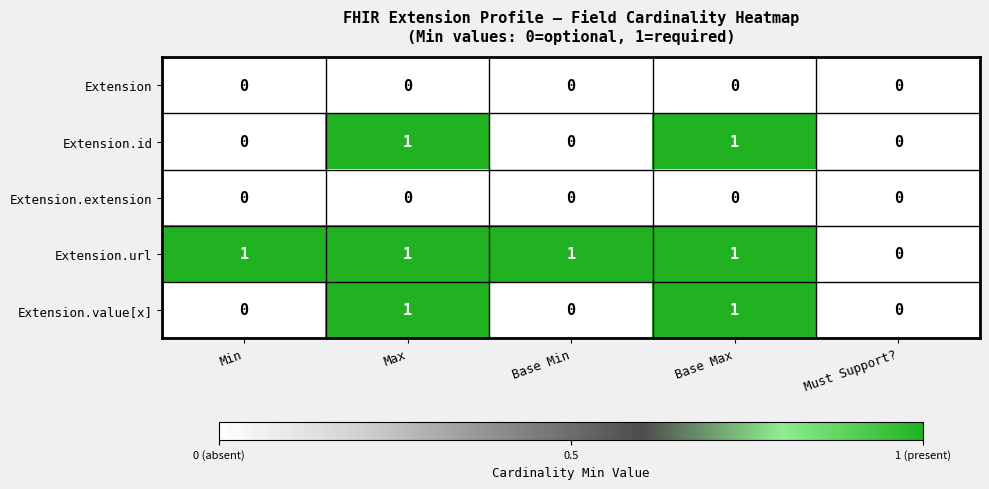

What is the sum of all Extension.url values?

4